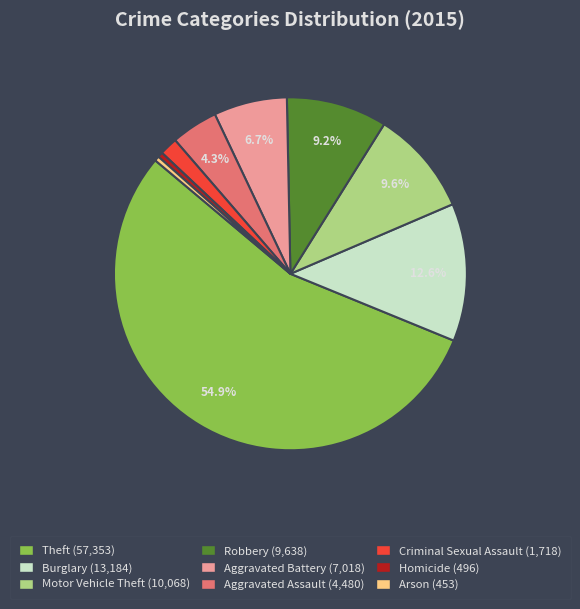

True or false: Theft accounts for 55% of the total.

True